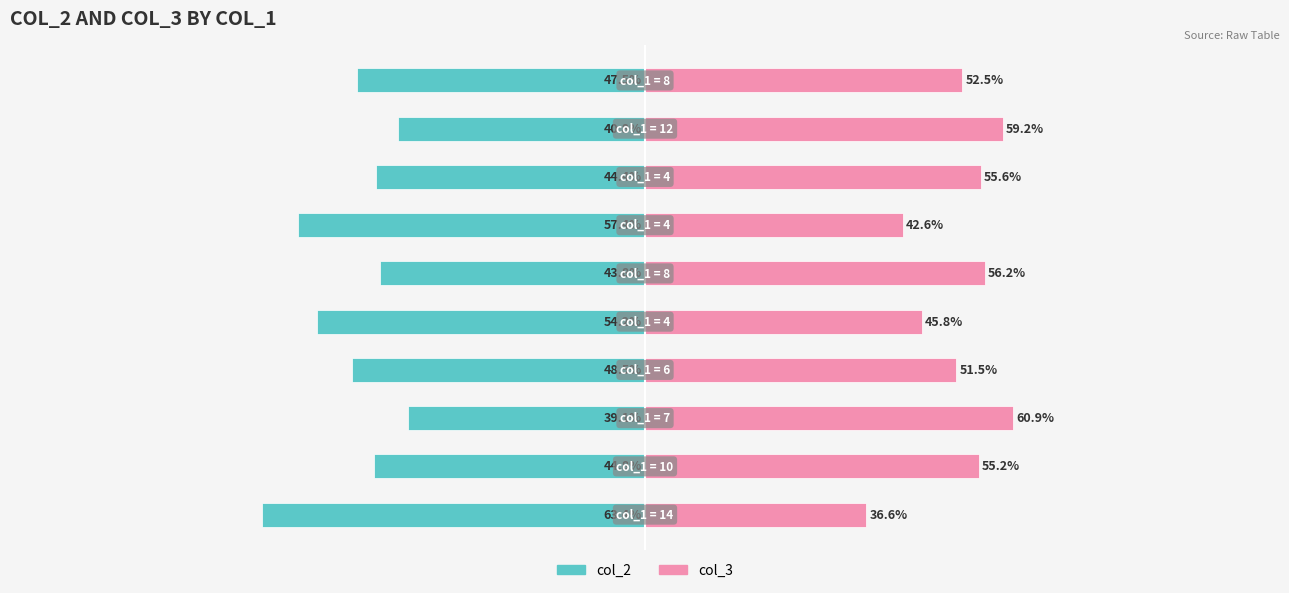

Reading left to right, transcribe all the data shown in this chart.

col_2: 0=-63.4	1=-44.8	2=-39.1	3=-48.5	4=-54.2	5=-43.8	6=-57.4	7=-44.4	8=-40.8	9=-47.5
col_3: 0=36.6	1=55.2	2=60.9	3=51.5	4=45.8	5=56.2	6=42.6	7=55.6	8=59.2	9=52.5